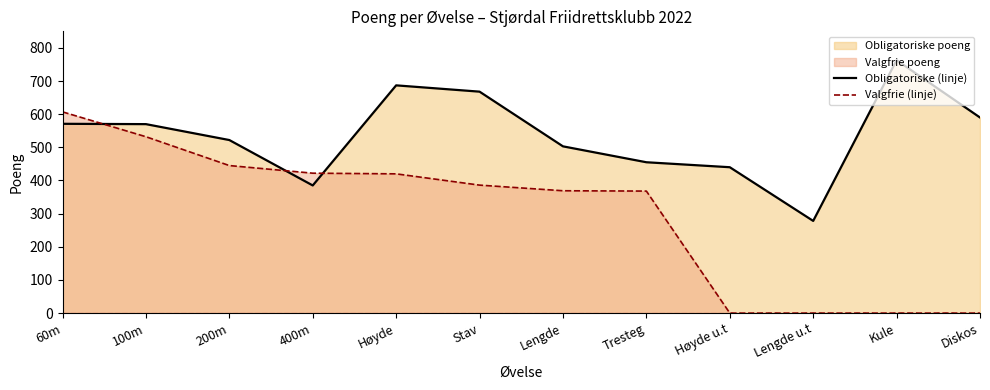

How many data points in Valgfrie (linje) are less than 386?

6